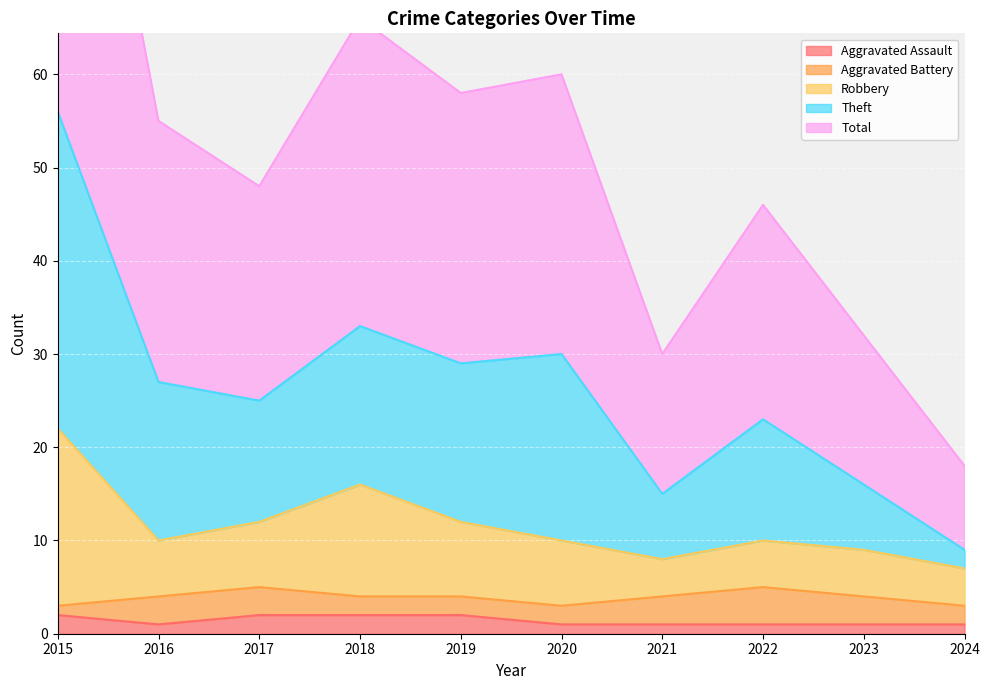

Count the Aggravated Assault values in the range 1 to 2.

10